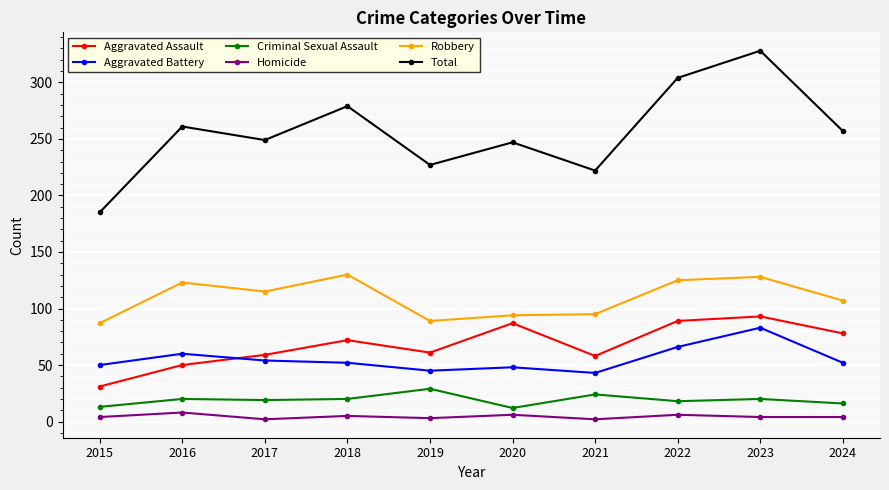

What is the value of the Robbery point at the 6th from the left?

94